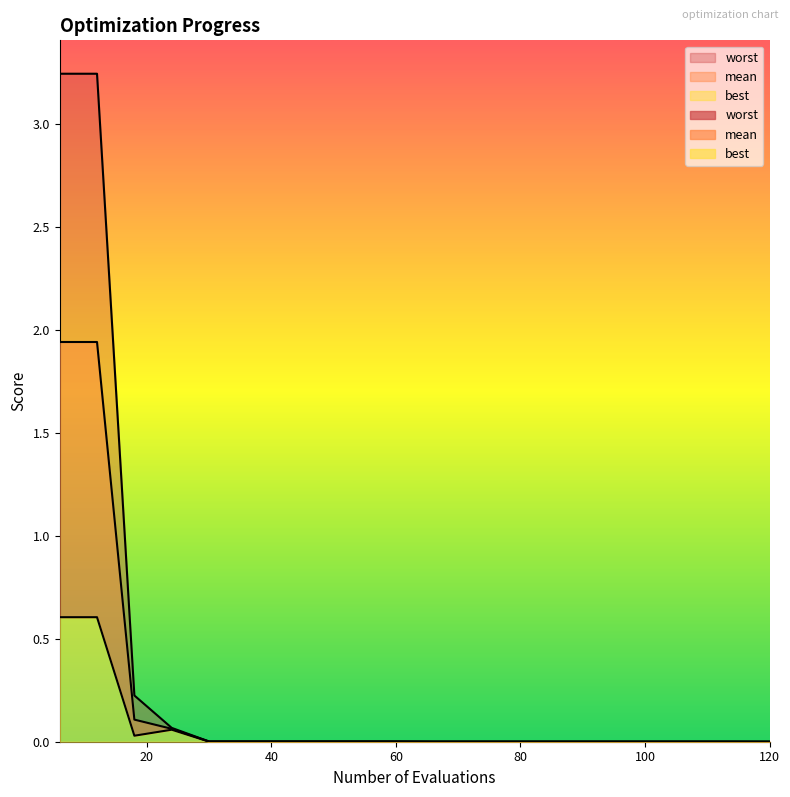

Which category has the highest value in the worst series?

6